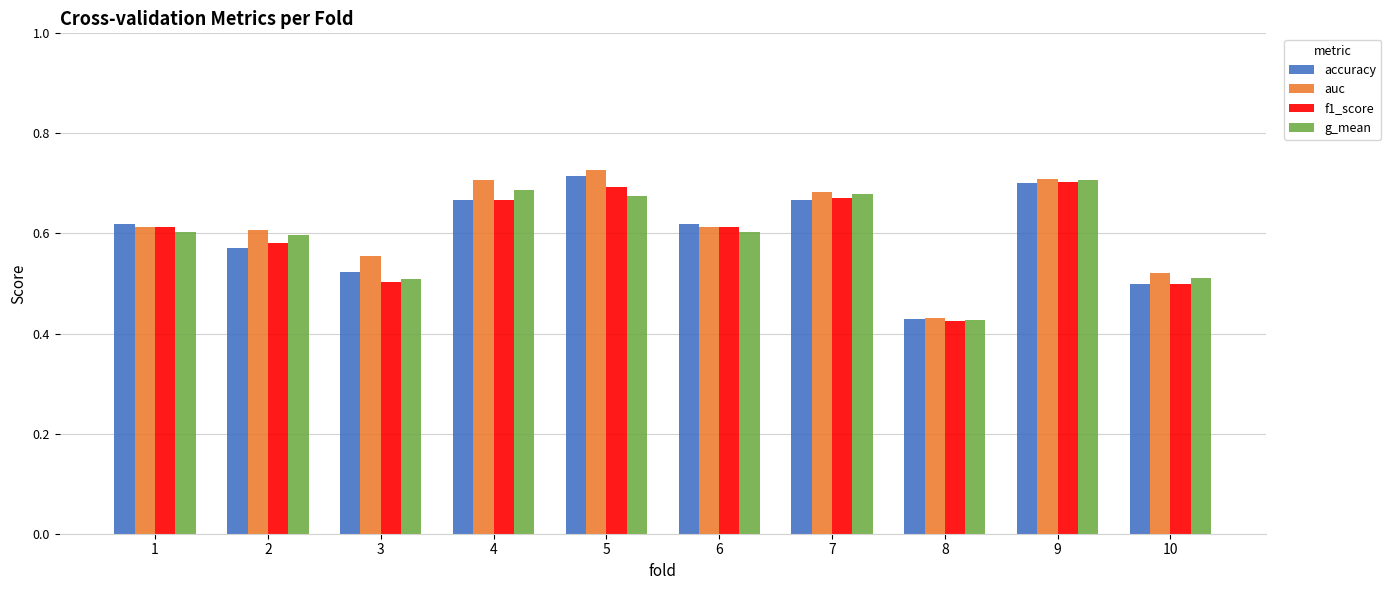

Which series has the largest total across all categories?

auc